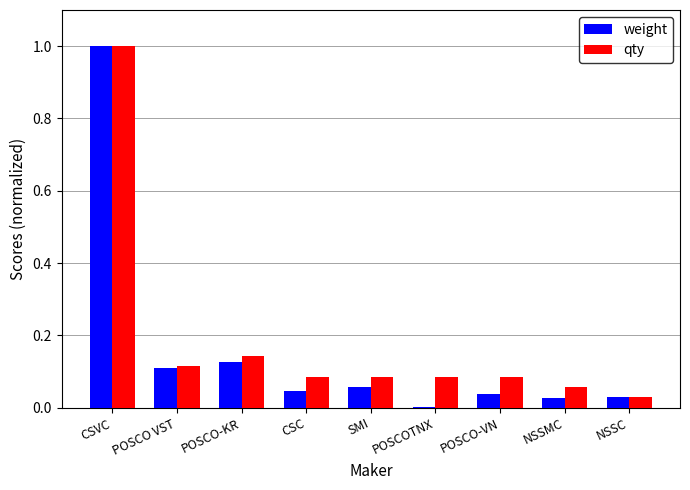

Is the value of weight at NSSMC greater than the value of qty at SMI?

No